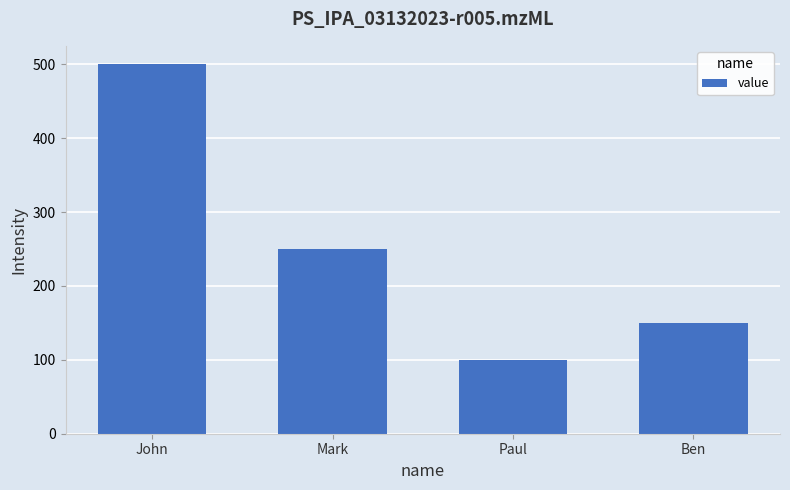

Are the bars grouped side by side (vs. stacked)?

No